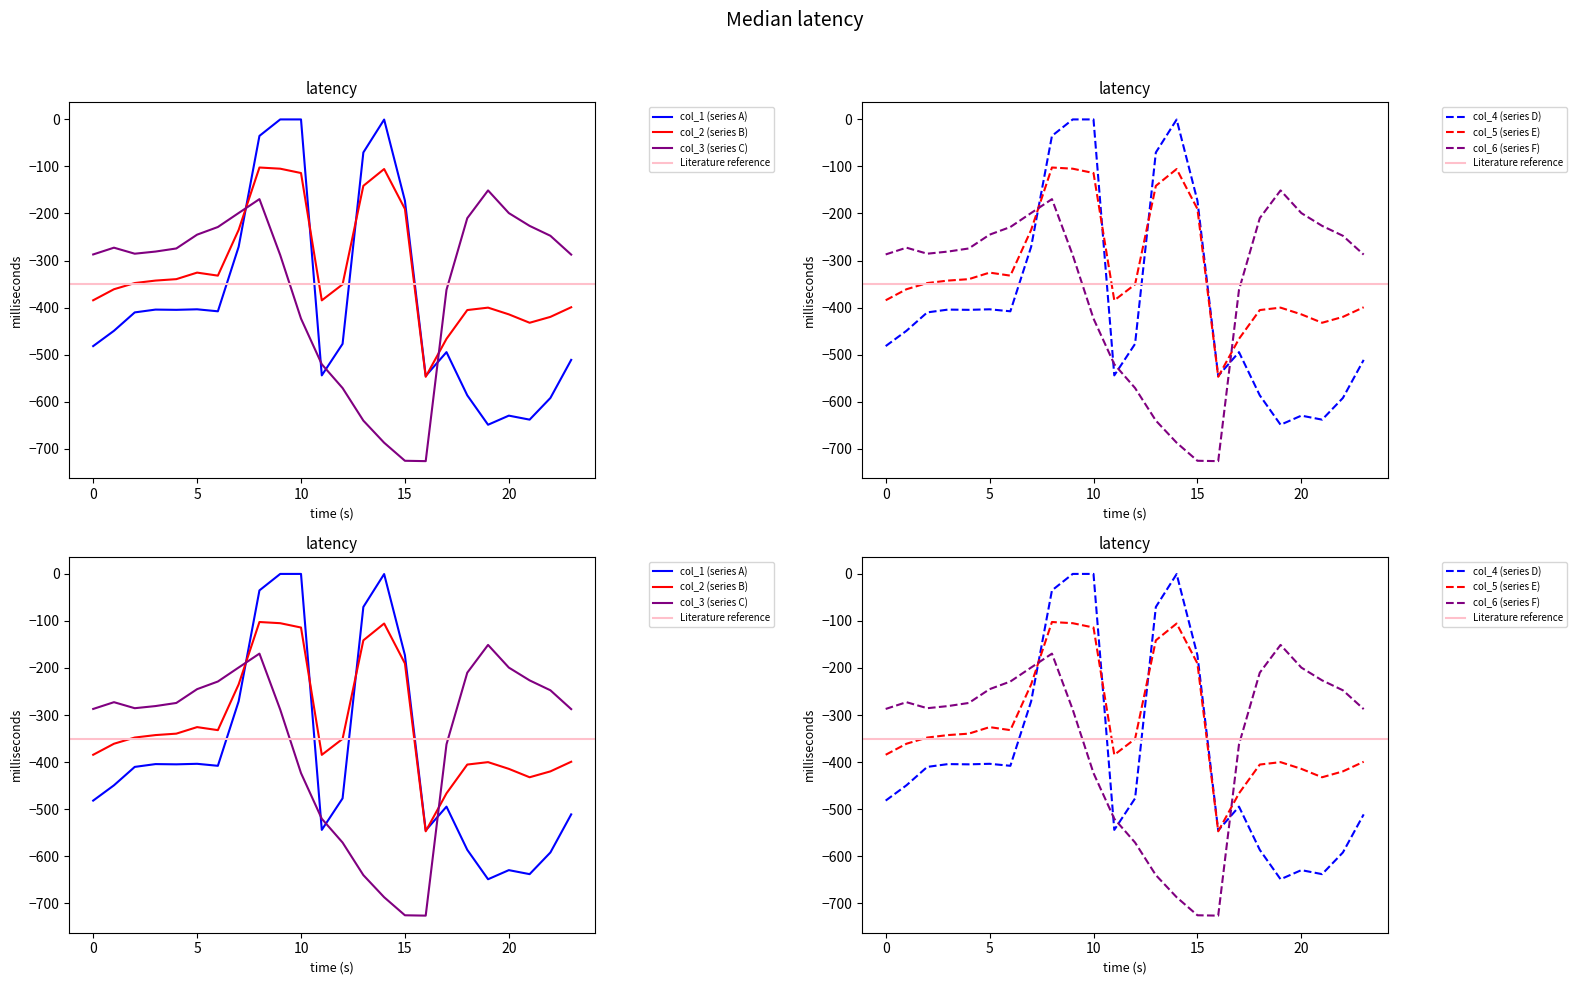

Reading left to right, transcribe all the data shown in this chart.

col_1: 0=-482.0	1=-449.5	2=-410.3	3=-404.4	4=-404.9	5=-403.8	6=-408.0	7=-270.7	8=-35.0	9=0.0	10=0.0	11=-544.3	12=-477.2	13=-70.2	14=-0.3	15=-172.8	16=-545.4	17=-494.8	18=-586.7	19=-649.2	20=-629.9	21=-638.4	22=-592.3	23=-511.3
col_2: 0=-384.6	1=-361.1	2=-347.9	3=-342.7	4=-339.6	5=-325.7	6=-332.2	7=-234.9	8=-102.3	9=-104.8	10=-114.0	11=-384.7	12=-350.8	13=-141.2	14=-105.5	15=-190.4	16=-547.3	17=-466.6	18=-405.4	19=-400.2	20=-414.5	21=-432.4	22=-419.9	23=-399.4
col_3: 0=-287.1	1=-272.7	2=-285.5	3=-281.0	4=-274.4	5=-245.0	6=-228.8	7=-199.0	8=-169.5	9=-288.5	10=-423.5	11=-520.6	12=-571.2	13=-640.4	14=-687.4	15=-725.8	16=-726.6	17=-362.4	18=-210.0	19=-151.0	20=-199.2	21=-226.4	22=-247.4	23=-287.5
col_4: 0=-482.0	1=-449.5	2=-410.3	3=-404.4	4=-404.9	5=-403.8	6=-408.0	7=-270.7	8=-35.0	9=0.0	10=0.0	11=-544.3	12=-477.2	13=-70.2	14=-0.3	15=-172.8	16=-545.4	17=-494.8	18=-586.7	19=-649.2	20=-629.9	21=-638.4	22=-592.3	23=-511.3
col_5: 0=-384.6	1=-361.1	2=-347.9	3=-342.7	4=-339.6	5=-325.7	6=-332.2	7=-234.9	8=-102.3	9=-104.8	10=-114.0	11=-384.7	12=-350.8	13=-141.2	14=-105.5	15=-190.4	16=-547.3	17=-466.6	18=-405.4	19=-400.2	20=-414.5	21=-432.4	22=-419.9	23=-399.4
col_6: 0=-287.1	1=-272.7	2=-285.5	3=-281.0	4=-274.4	5=-245.0	6=-228.8	7=-199.0	8=-169.5	9=-288.5	10=-423.5	11=-520.6	12=-571.2	13=-640.4	14=-687.4	15=-725.8	16=-726.6	17=-362.4	18=-210.0	19=-151.0	20=-199.2	21=-226.4	22=-247.4	23=-287.5